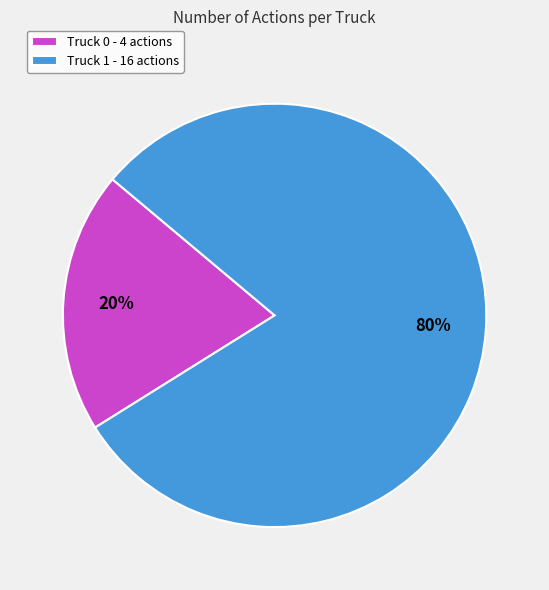

Does Truck 0 represent more than half of the total?

No